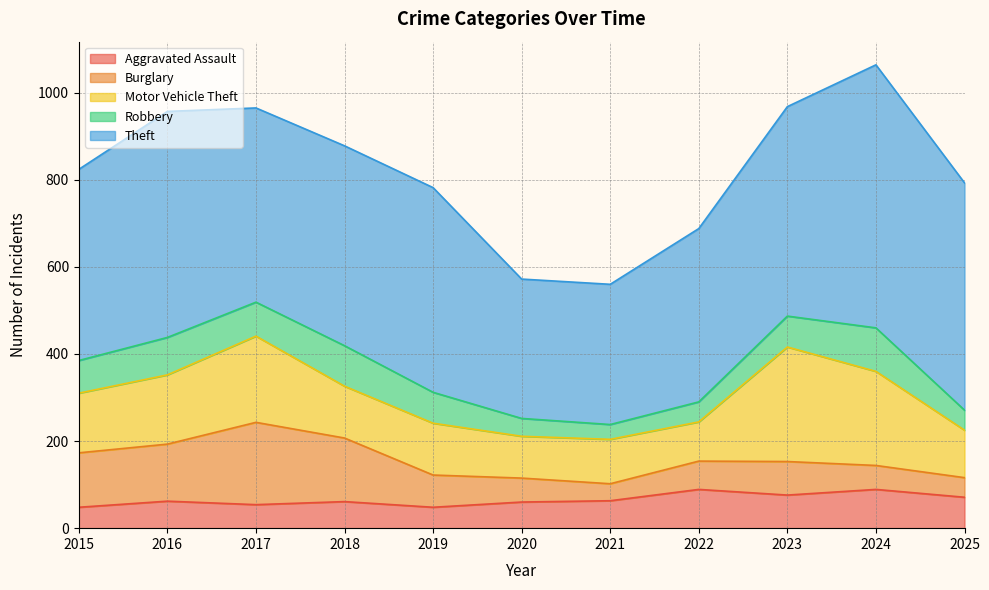

Which series has the largest range (max minus min)?

Theft